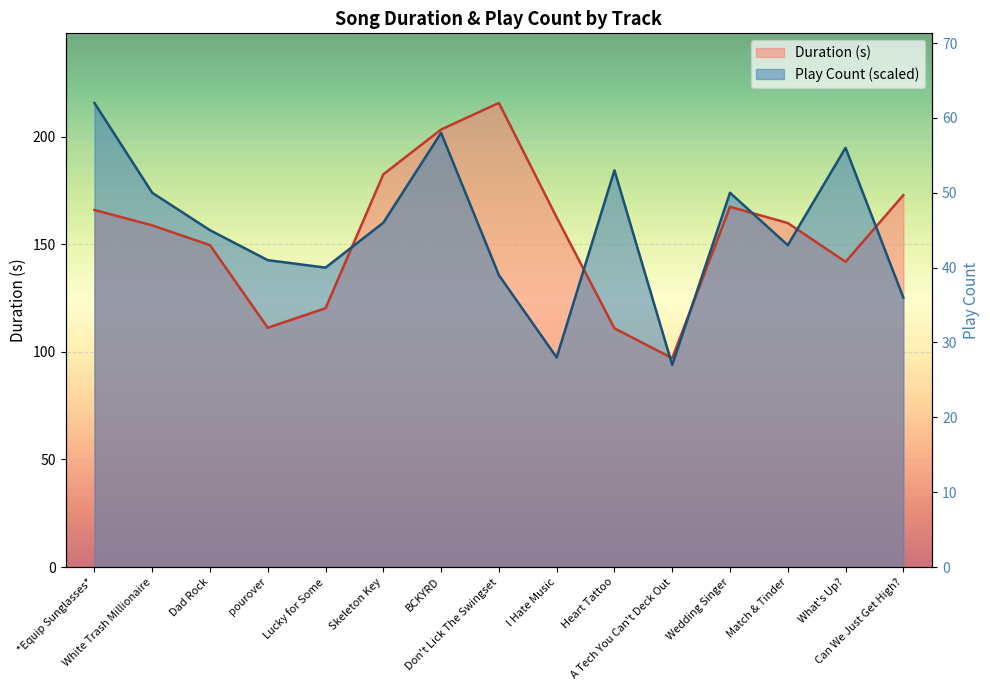

How many series are shown in this chart?

2